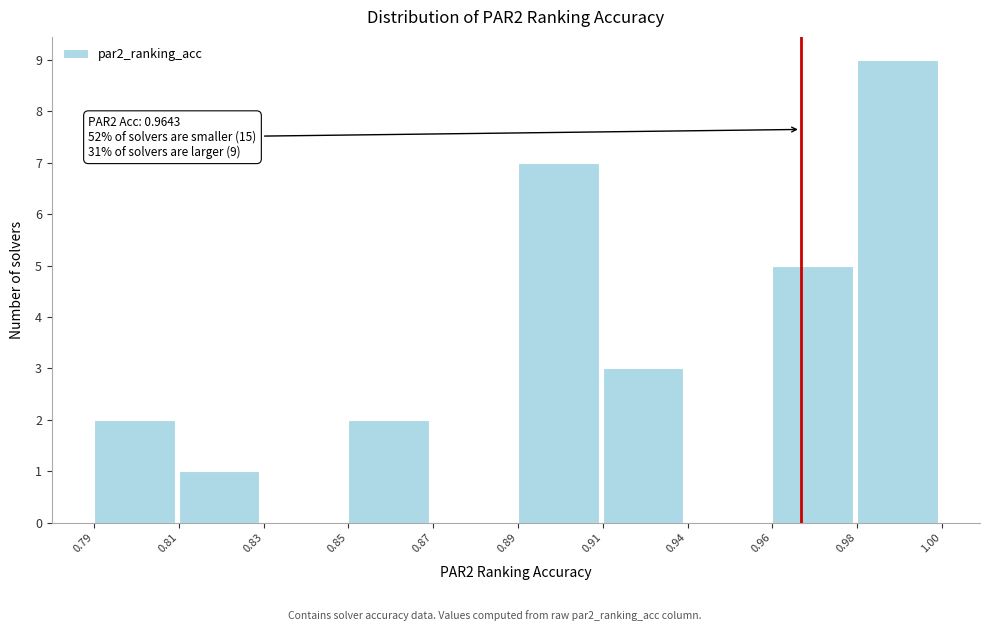

Reading left to right, transcribe all the data shown in this chart.

0.79=2	0.81=1	0.83=0	0.85=2	0.87=0	0.89=7	0.91=3	0.94=0	0.96=5	0.98=9